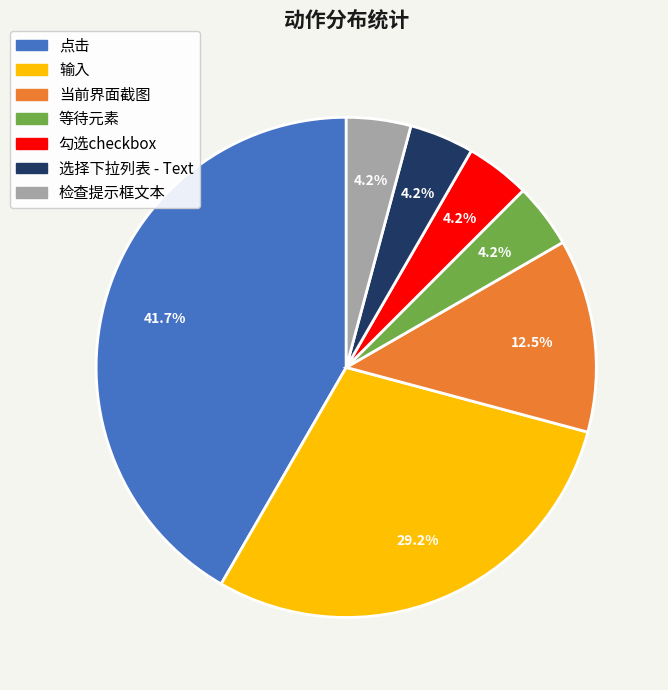

What is the largest slice in the pie chart?

点击